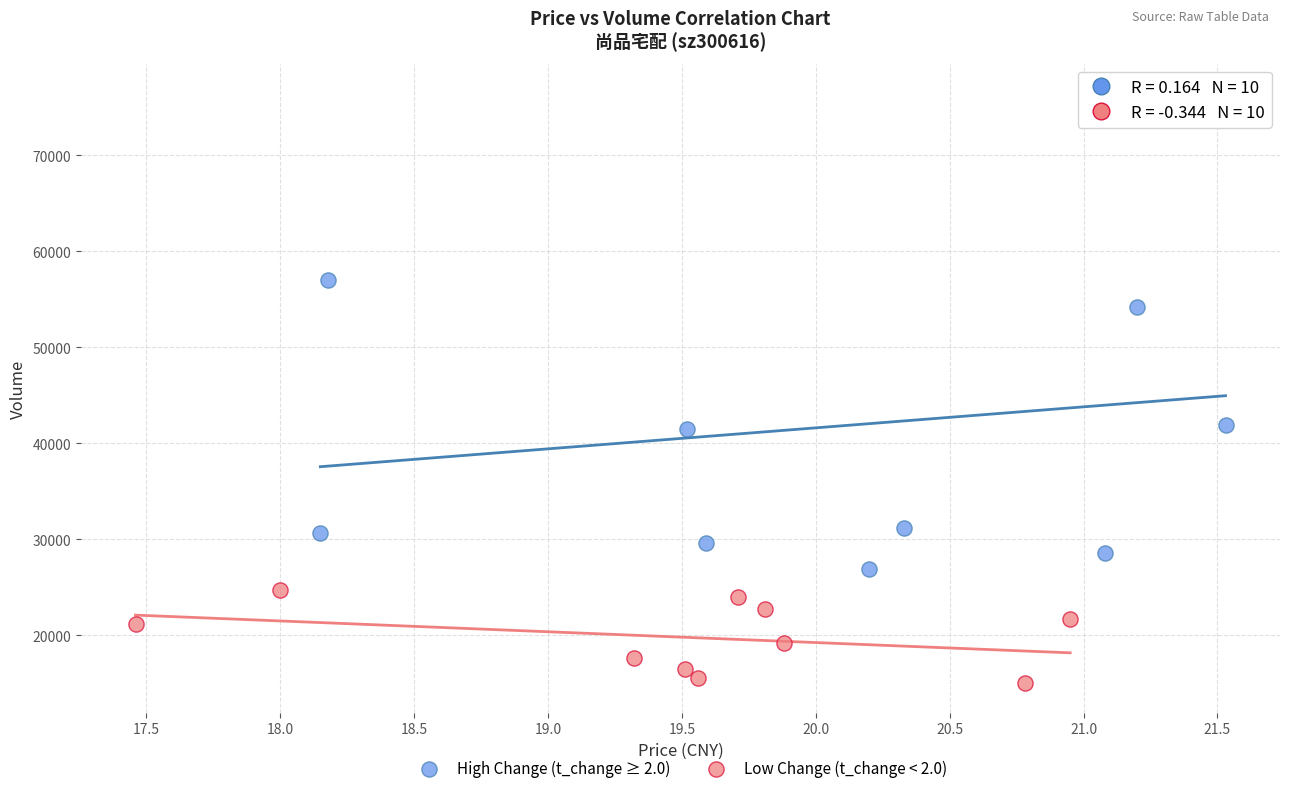

What are all the series names shown in the legend?

High Change (t_change ≥ 2.0), Low Change (t_change < 2.0)